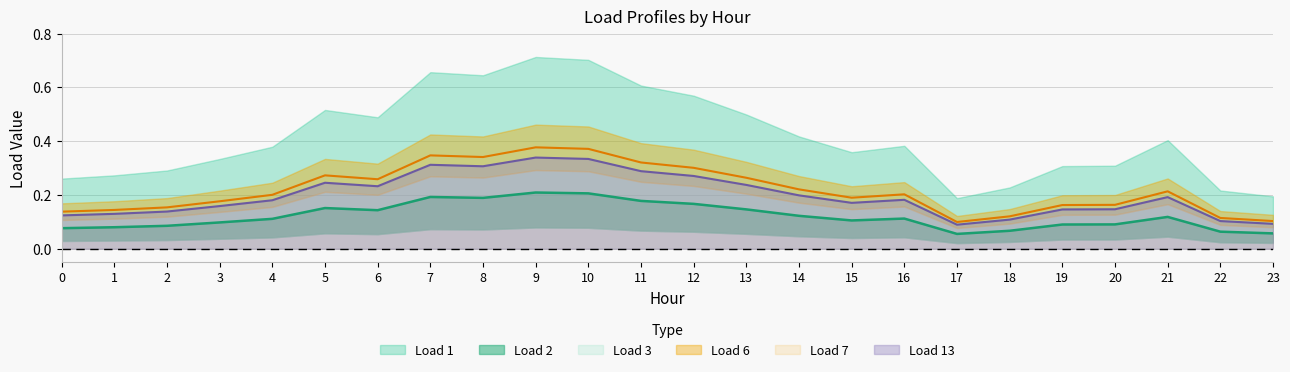

What is the sum of all Load 3 values?

4.7